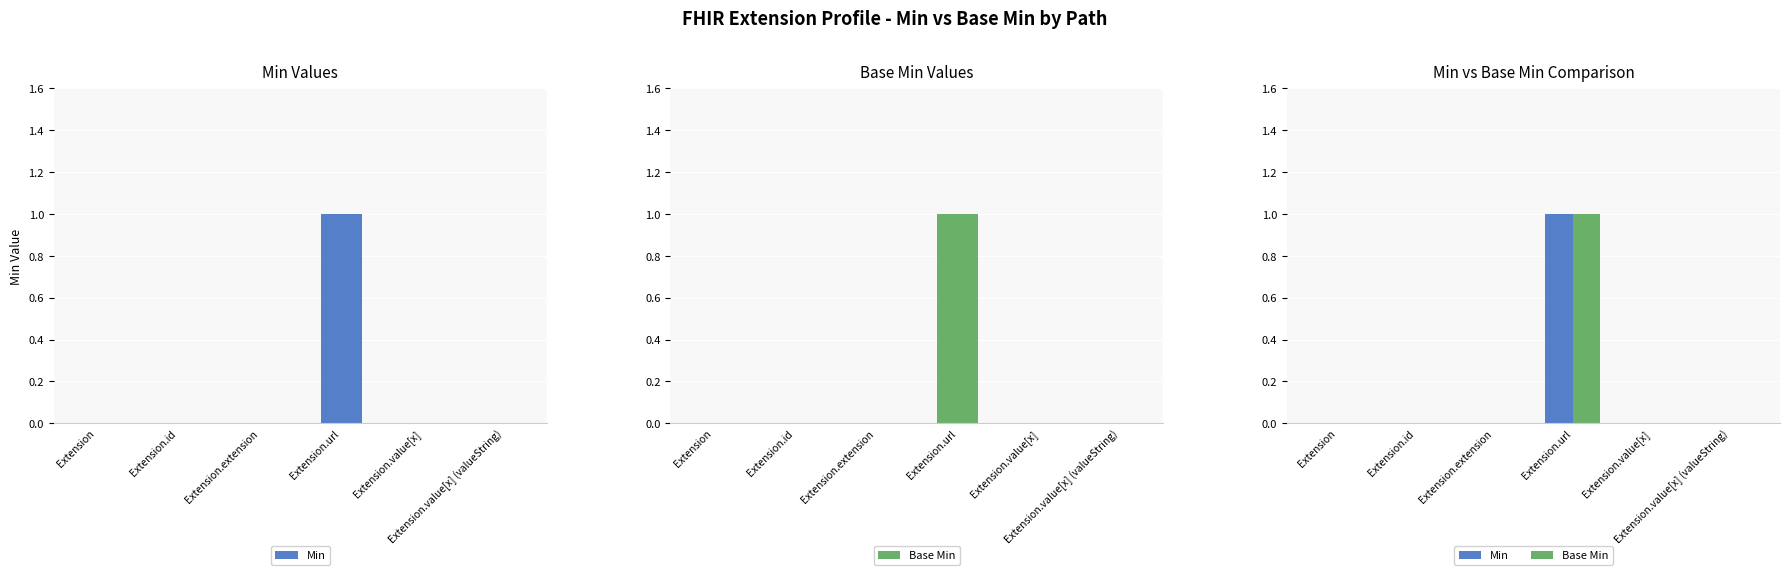

At how many categories does at least one series exceed 0?

1